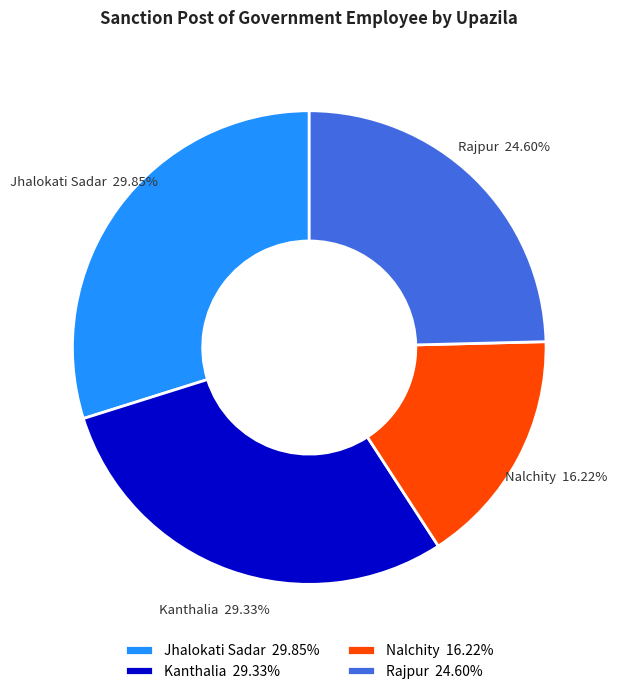

Which category has the biggest portion of the pie?

Jhalokati Sadar